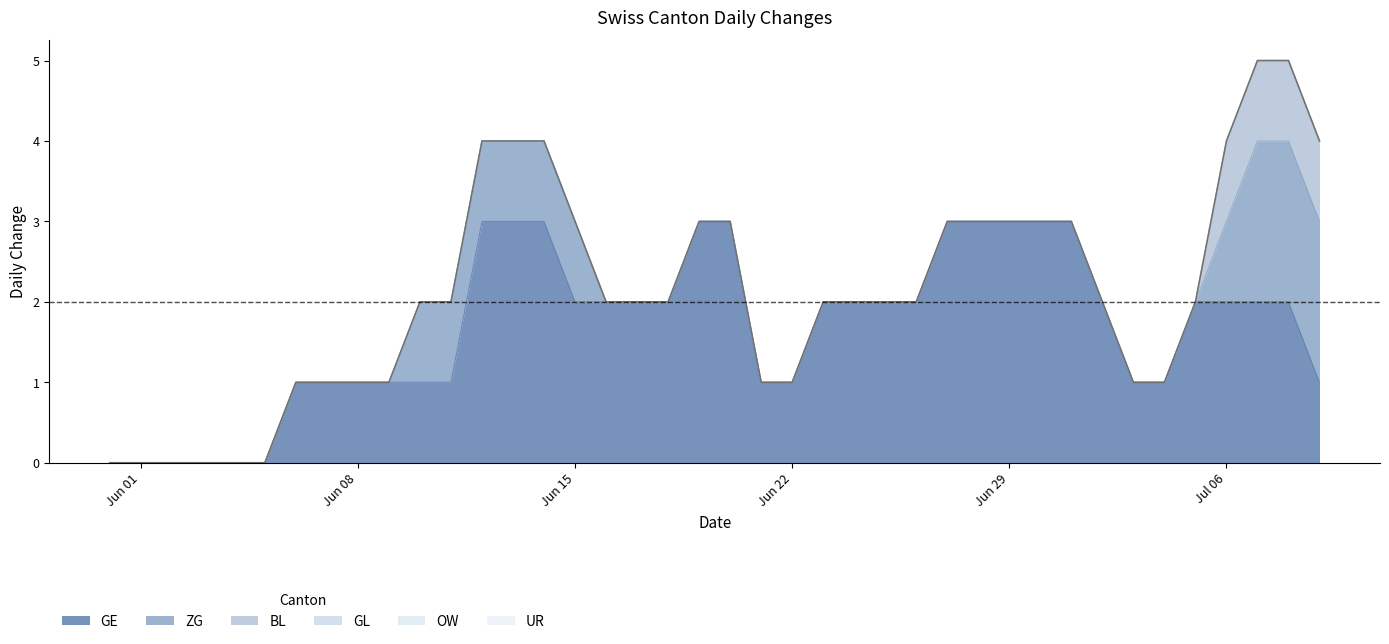

Which series has the largest total across all categories?

GE